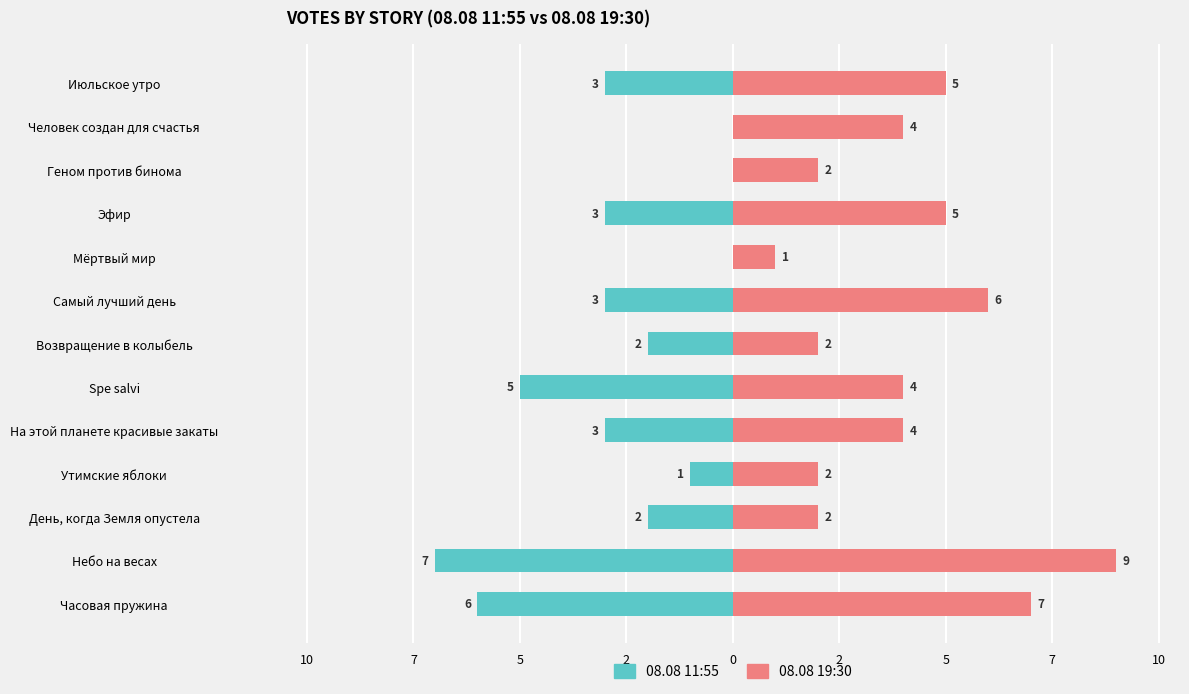

What is the difference between the maximum and second lowest values in the 08.08 19:30 series?

7